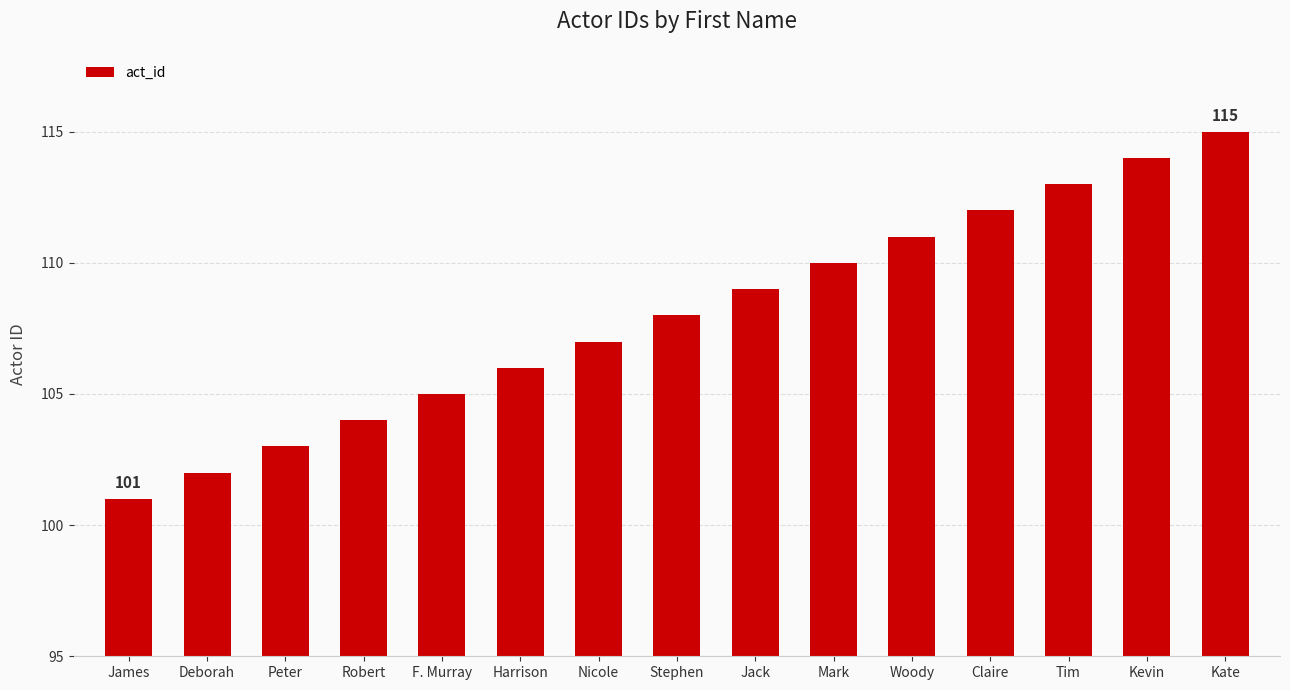

Where is the data nearest to the value 108?

Stephen